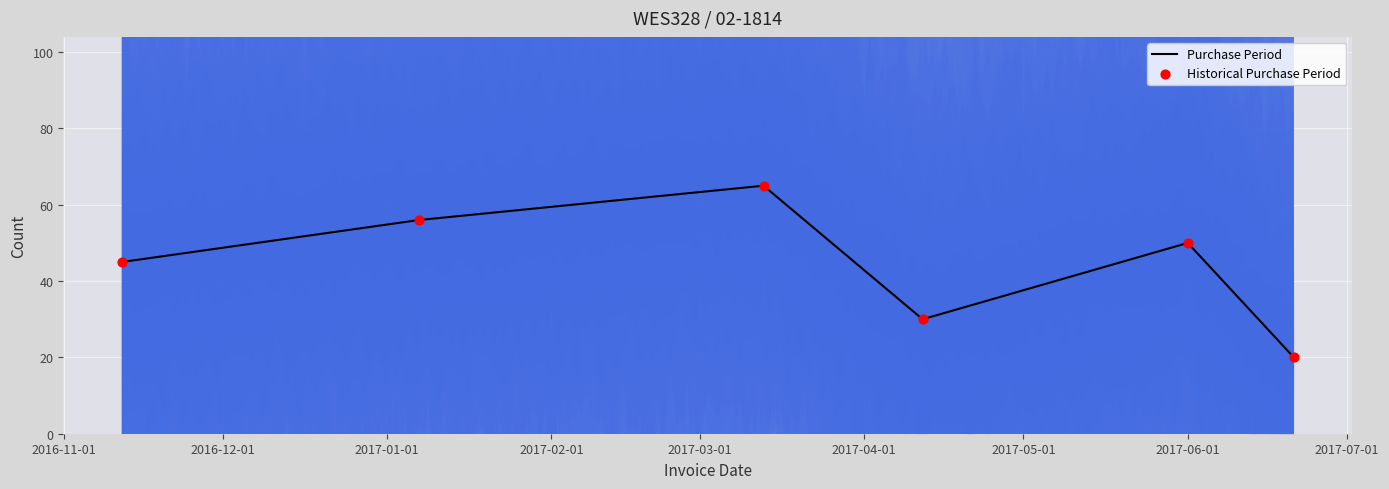

Which series has the largest total across all categories?

Purchase Period